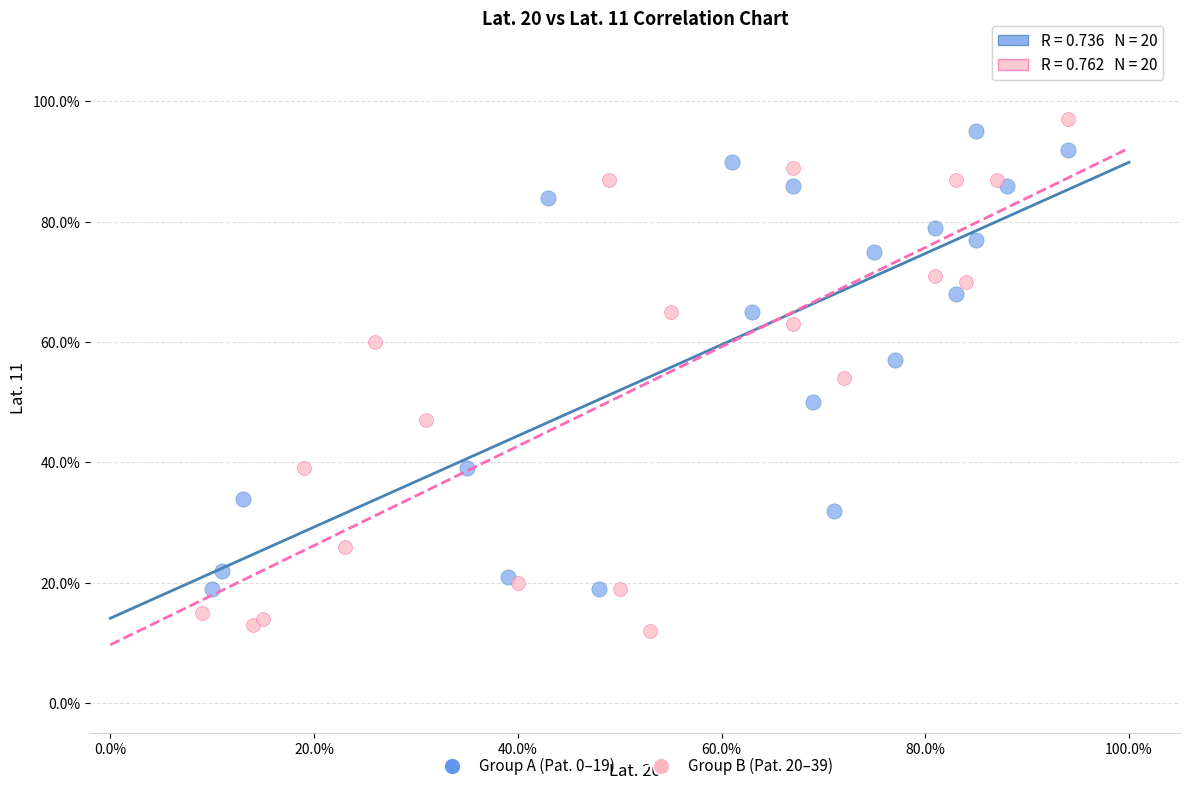

Which series reaches the maximum Y coordinate?

Group B (Pat. 20–39)